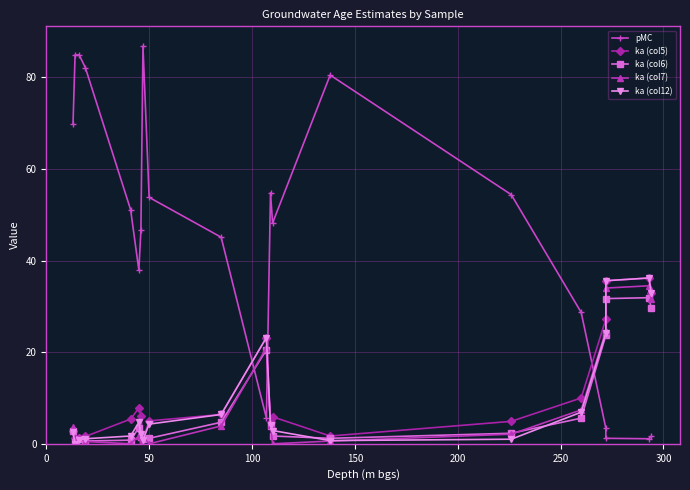

What is the difference between the maximum and minimum values in the ka (col6) series?

31.6